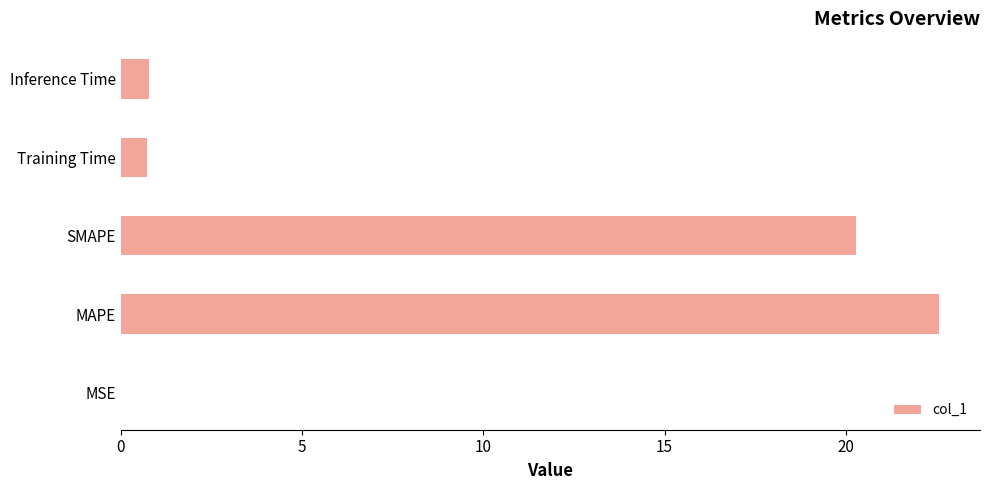

What is the sum of all values?

44.3